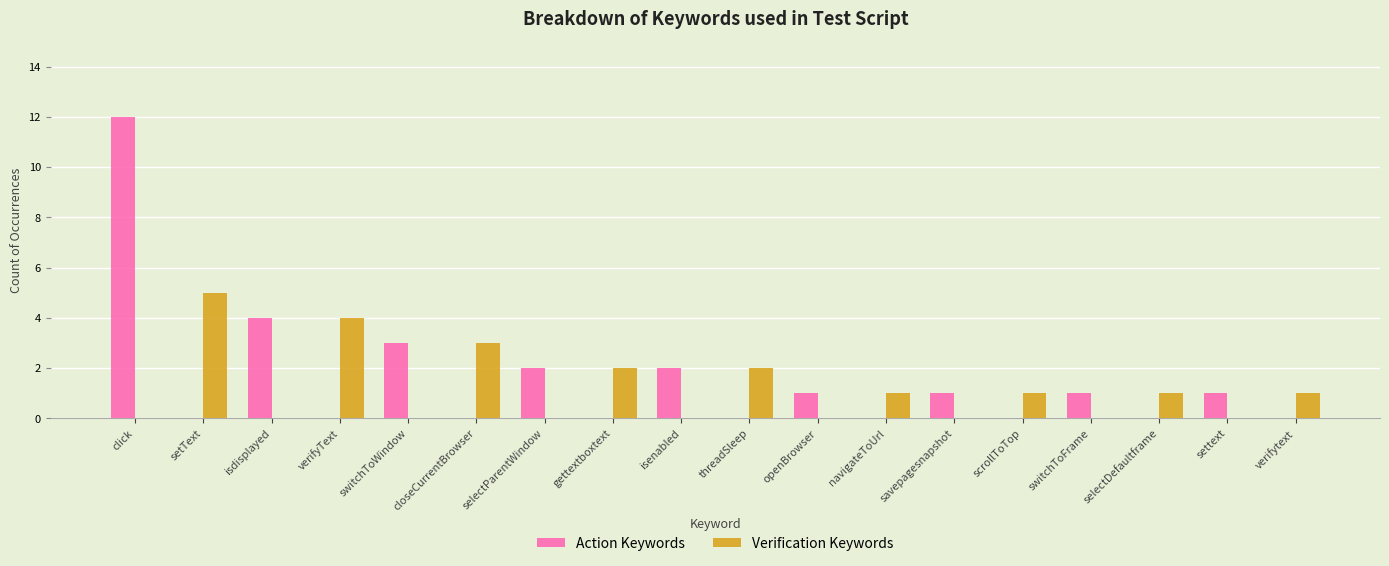

Which series changed the most between click and verifyText?

Action Keywords